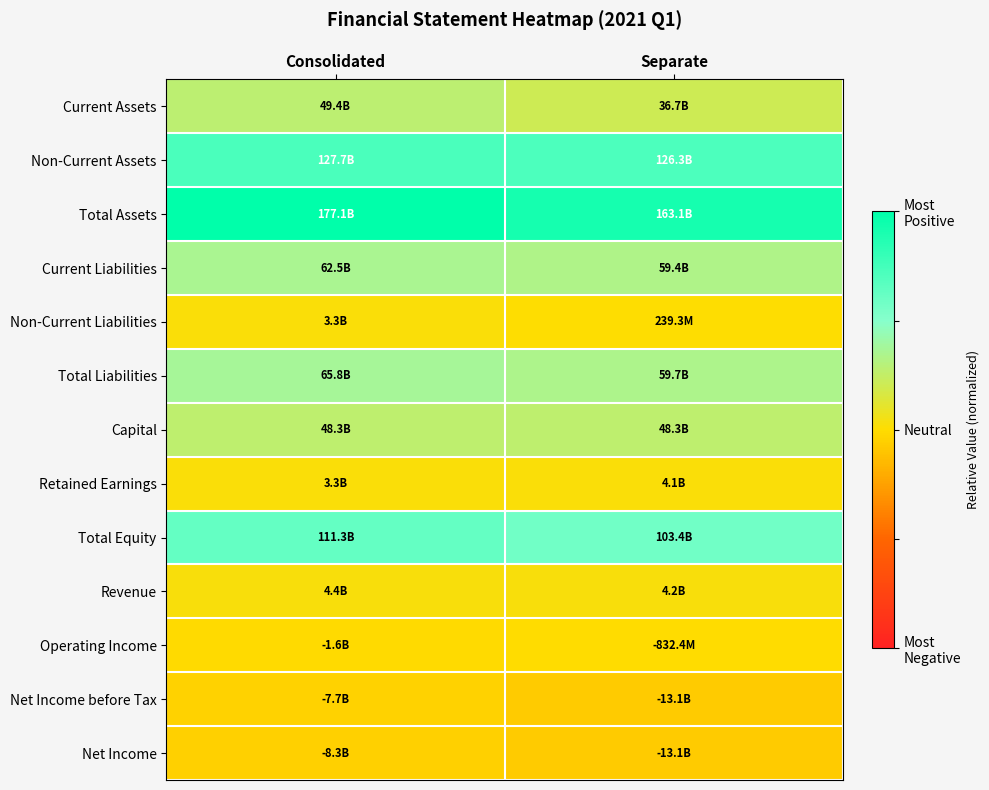

Which label corresponds to the smallest value in the chart?

Separate